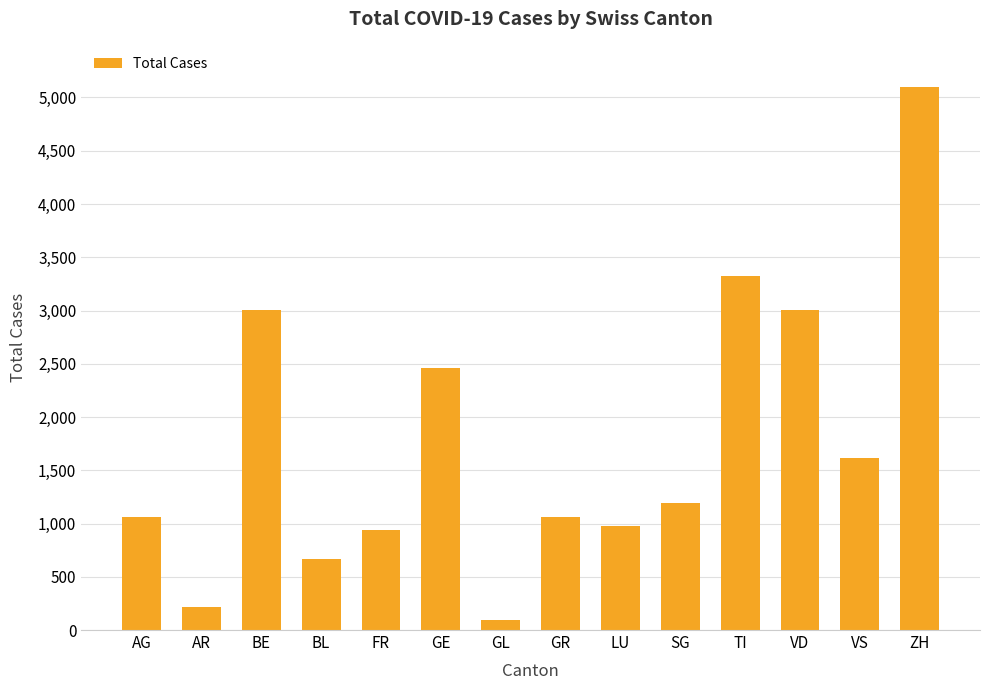

What is the maximum value shown in the chart?

5098